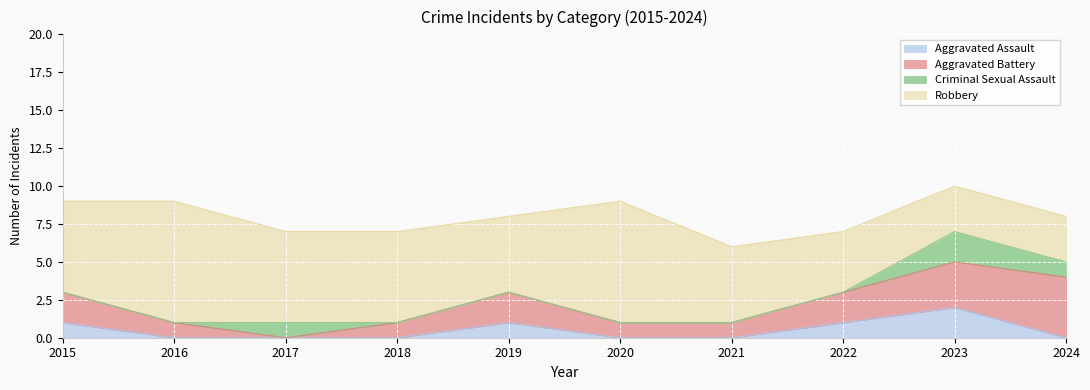

True or false: Criminal Sexual Assault has a value of -1 at 2021.

False